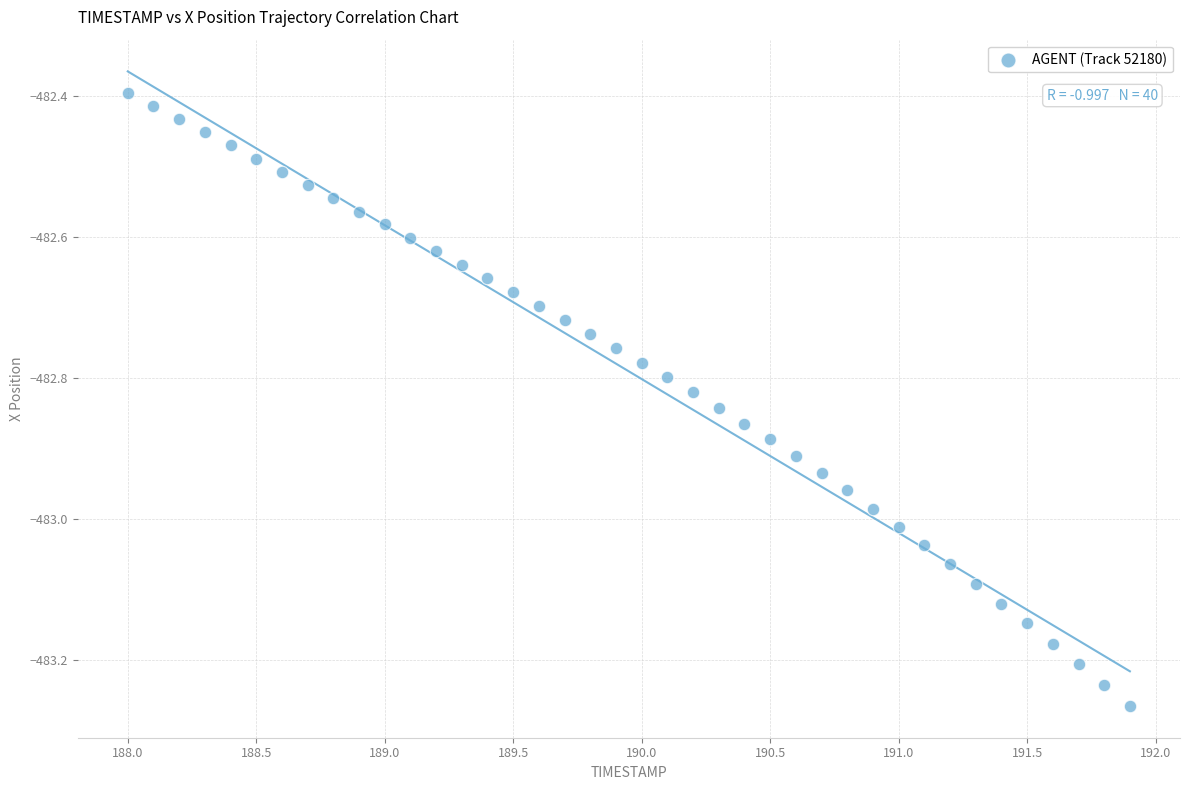

What is the range of X values (max minus min)?

3.9